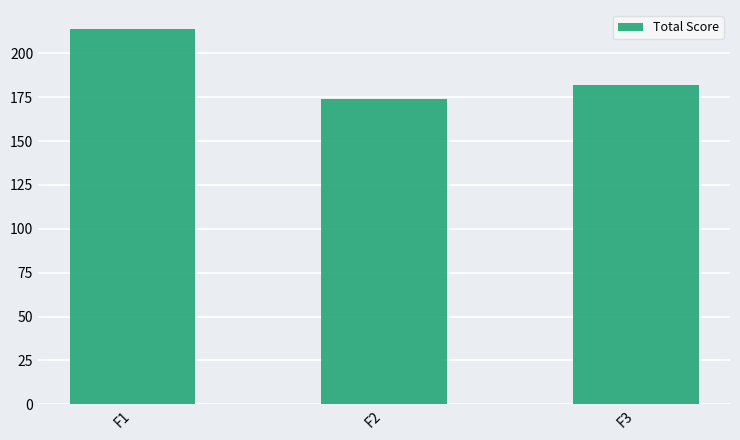

Approximately how many times larger is the value at F1 compared to F2?

1.2